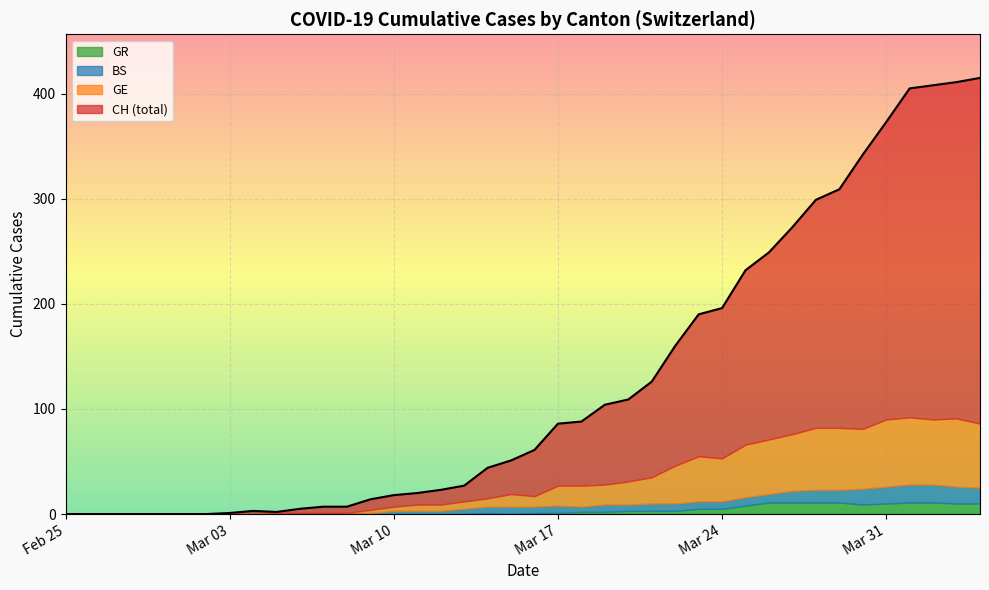

What are all the series names shown in the legend?

GR, BS, GE, CH (total)